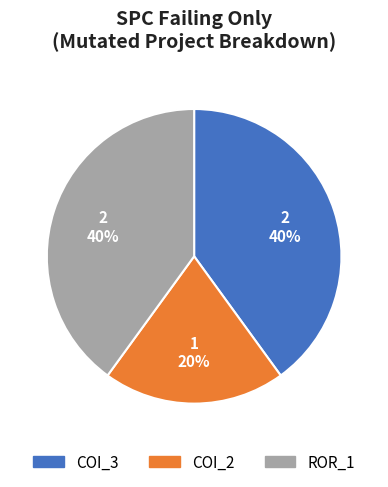

How many slices are in this pie chart?

3